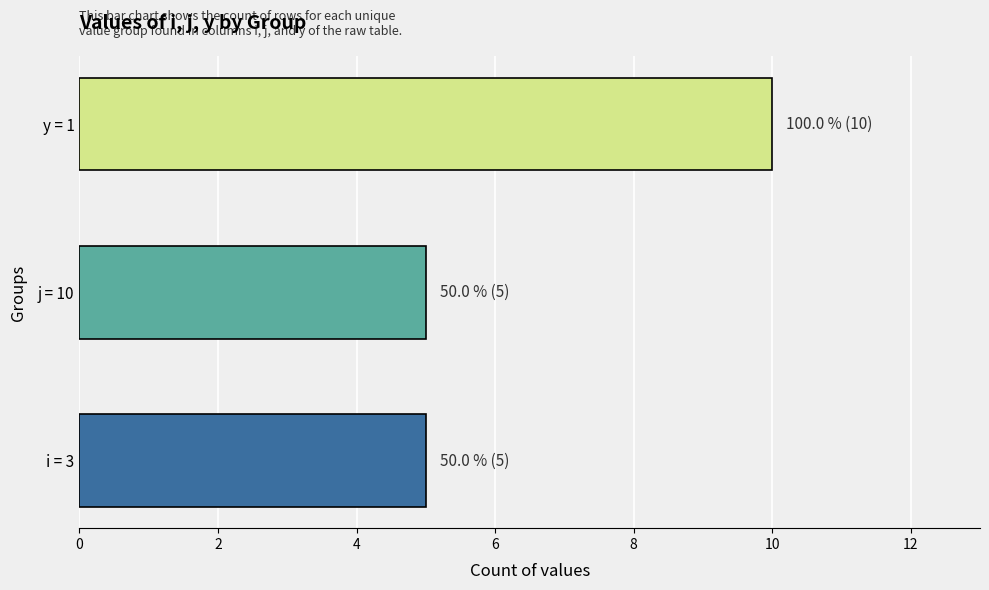

The value at i = 3 is 5. True or false?

True